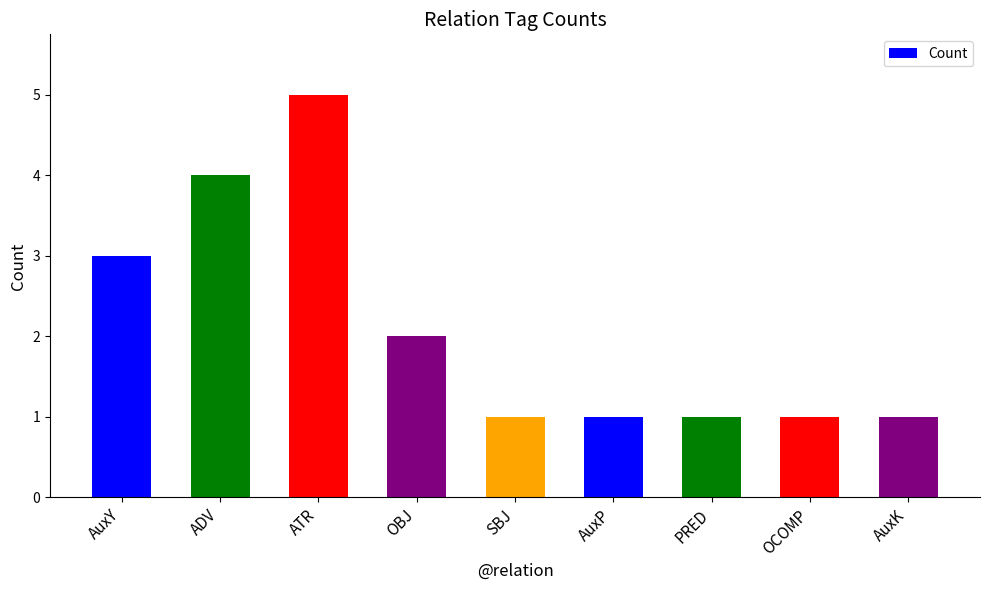

Reading right to left, list all the values displayed in this chart.

1	1	1	1	1	2	5	4	3